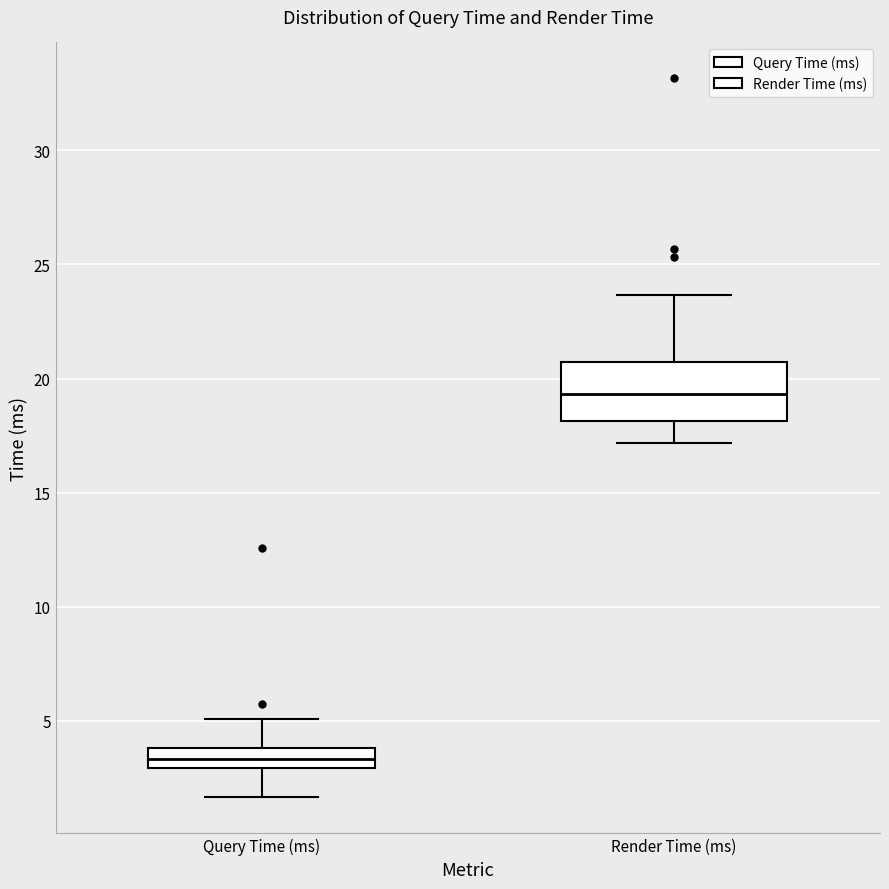

Reading left to right, read every box against the y-axis: the position of its median line, the range the box covers, and the ends of its whiskers. The values are not printed on the chart, so give them approximately, as read against the axis.

Query Time (ms): median 3.5, box 3.0 to 4.0, whiskers 1.5 to 5.0
Render Time (ms): median 19.5, box 18.0 to 20.5, whiskers 17.0 to 23.5